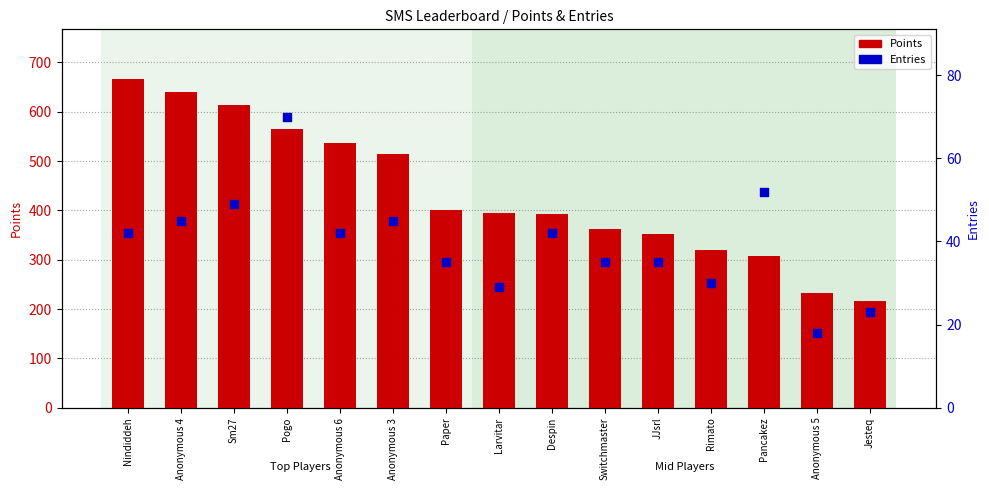

Which series contains the lowest Y value?

Entries